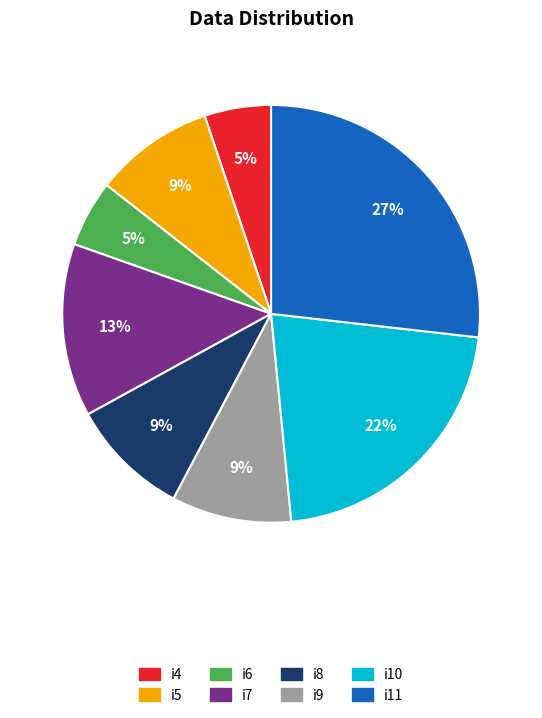

Is it true that i10 is 10% of the pie?

False